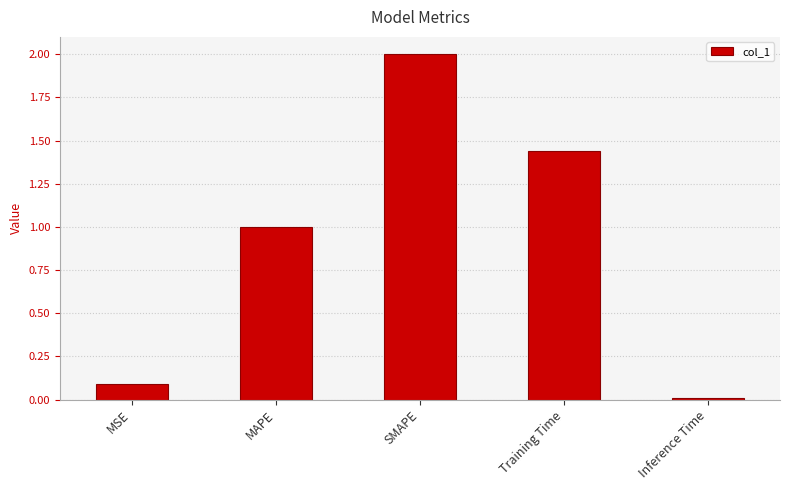

True or false: the data shows 0.0 at MSE.

False